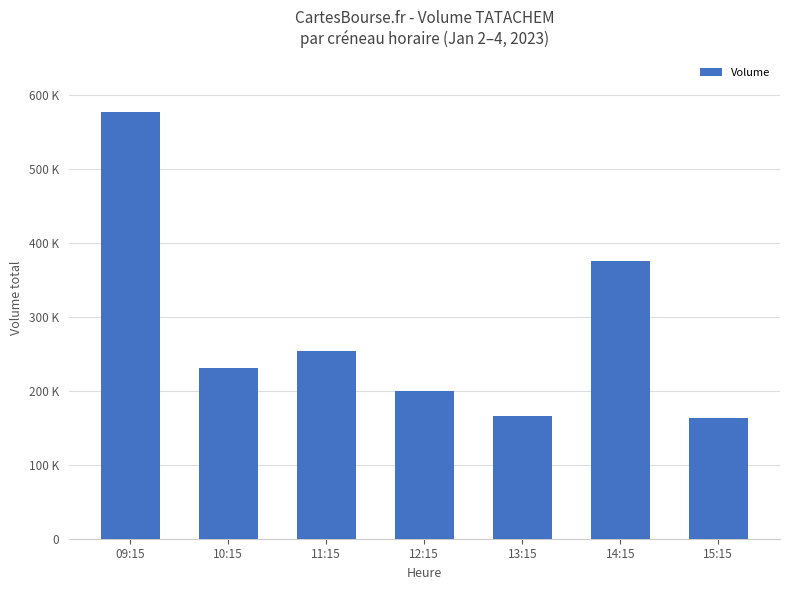

Are the bars horizontal?

No